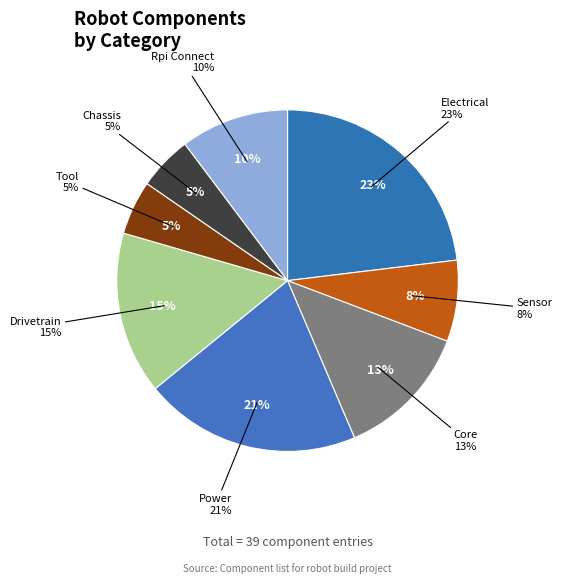

How many slices are in this pie chart?

8